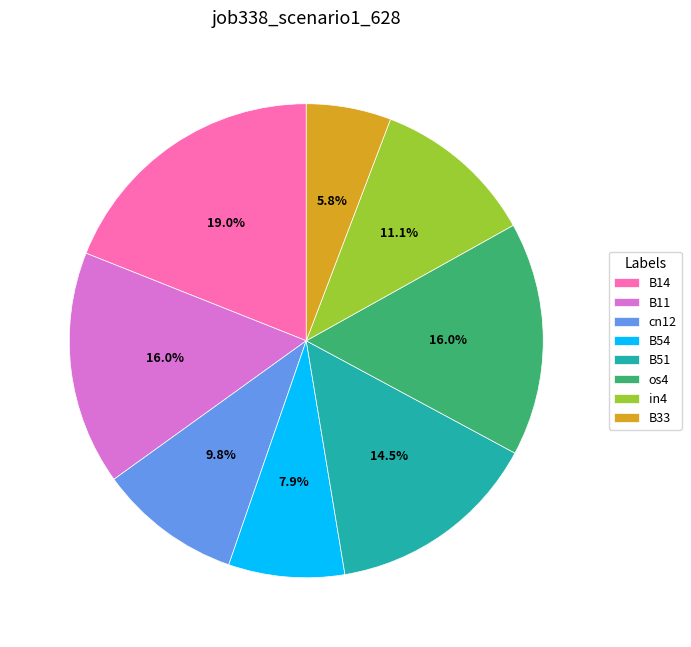

What percentage is the cn12 slice, to the nearest percent?

10%